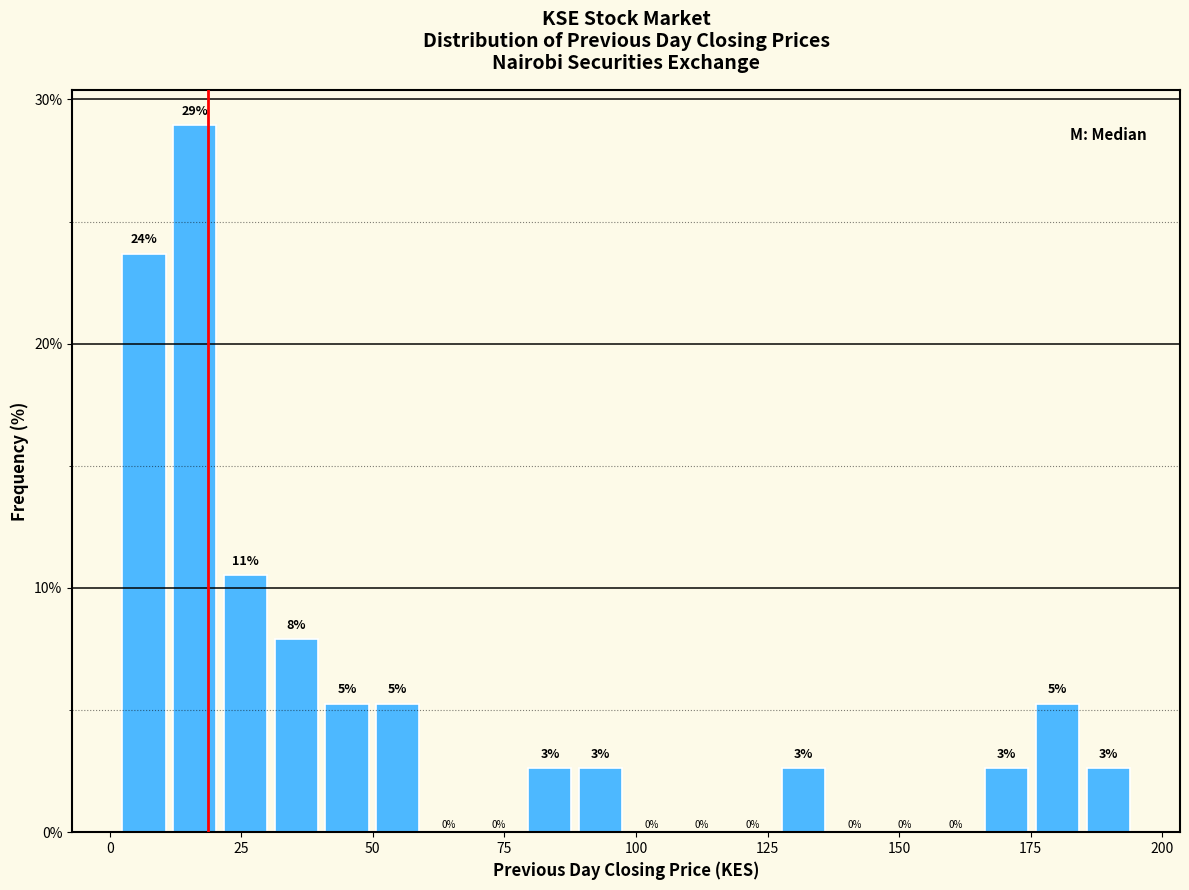

Read against the x-axis, roughly where is the centre of the tallest bar?

15